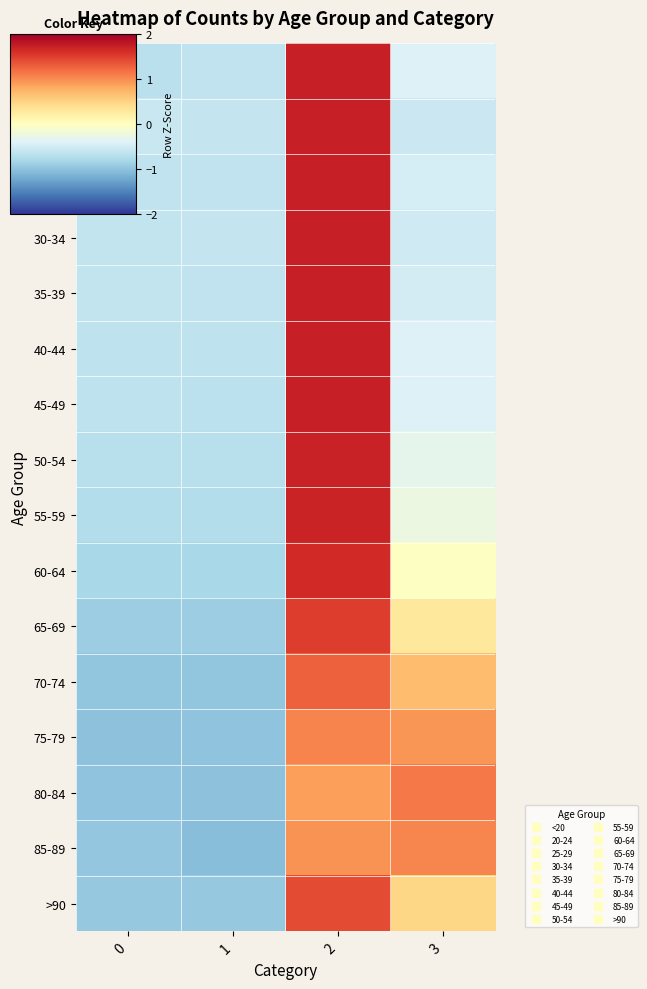

What is the total value across all series at 1?

-12.5